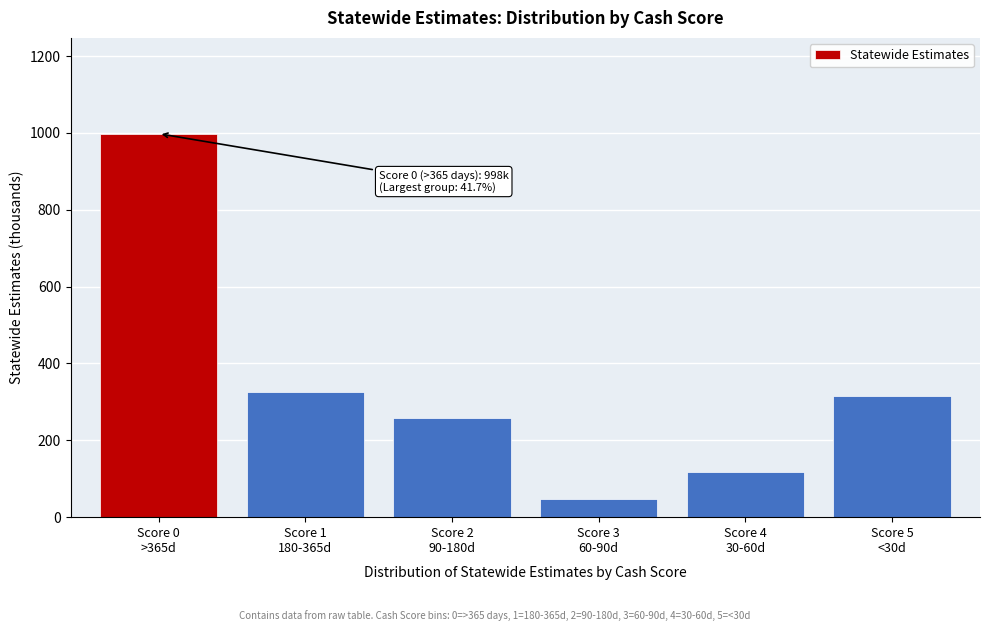

Reading right to left, list all the values displayed in this chart.

314.9	116.9	46.4	256.8	326.5	997.9